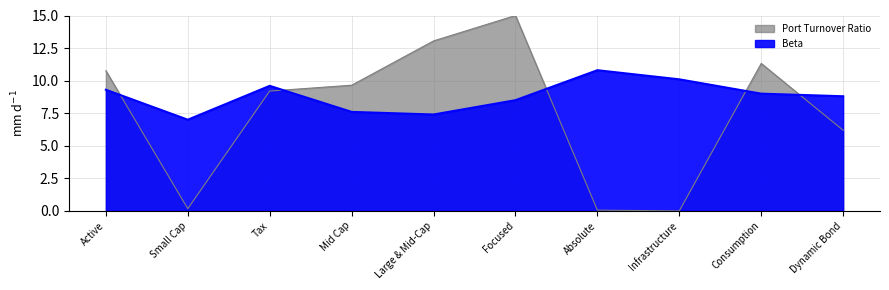

Which category has the lowest value in the Port Turnover Ratio series?

Infrastructure